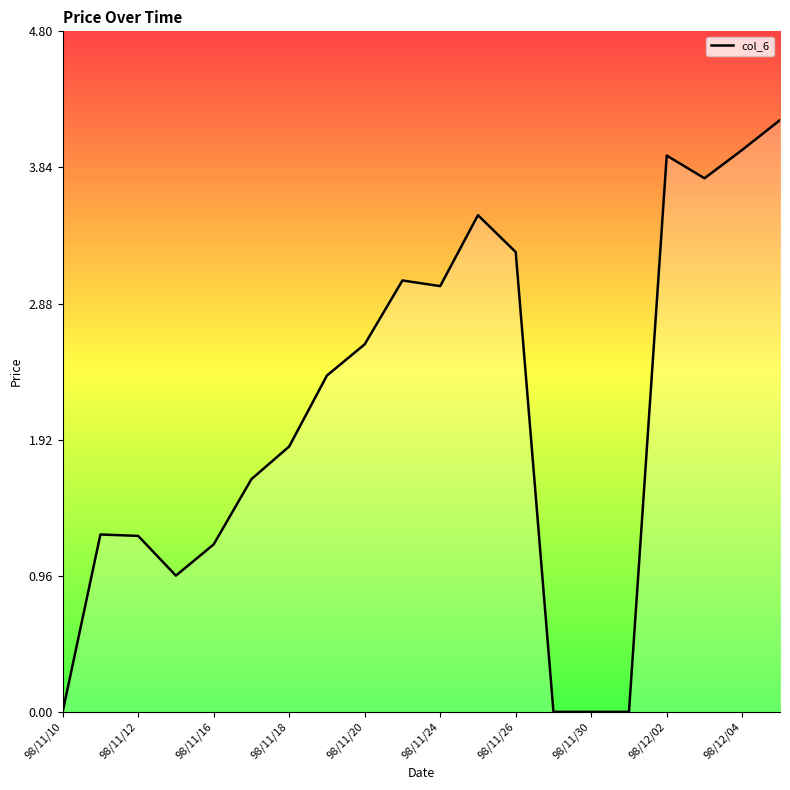

The chart shows a value of 7.0 at 98/12/02. True or false?

False